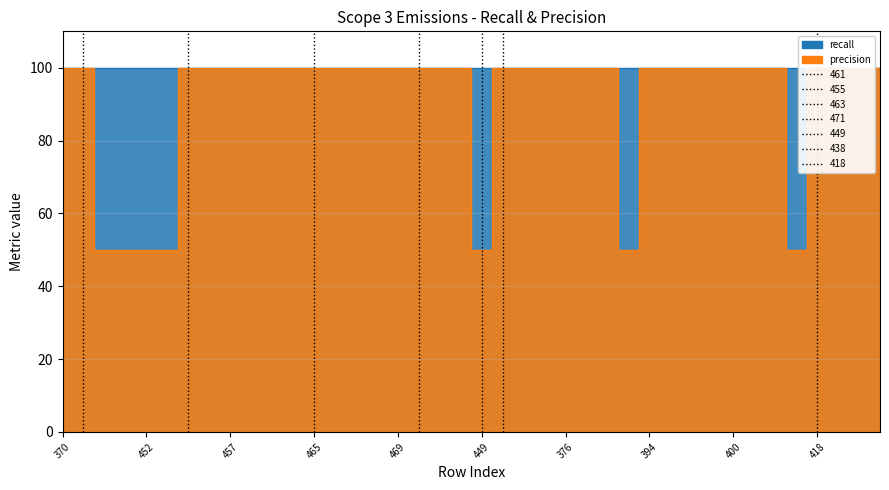

True or false: the data has more than 1 interior local peaks.

False